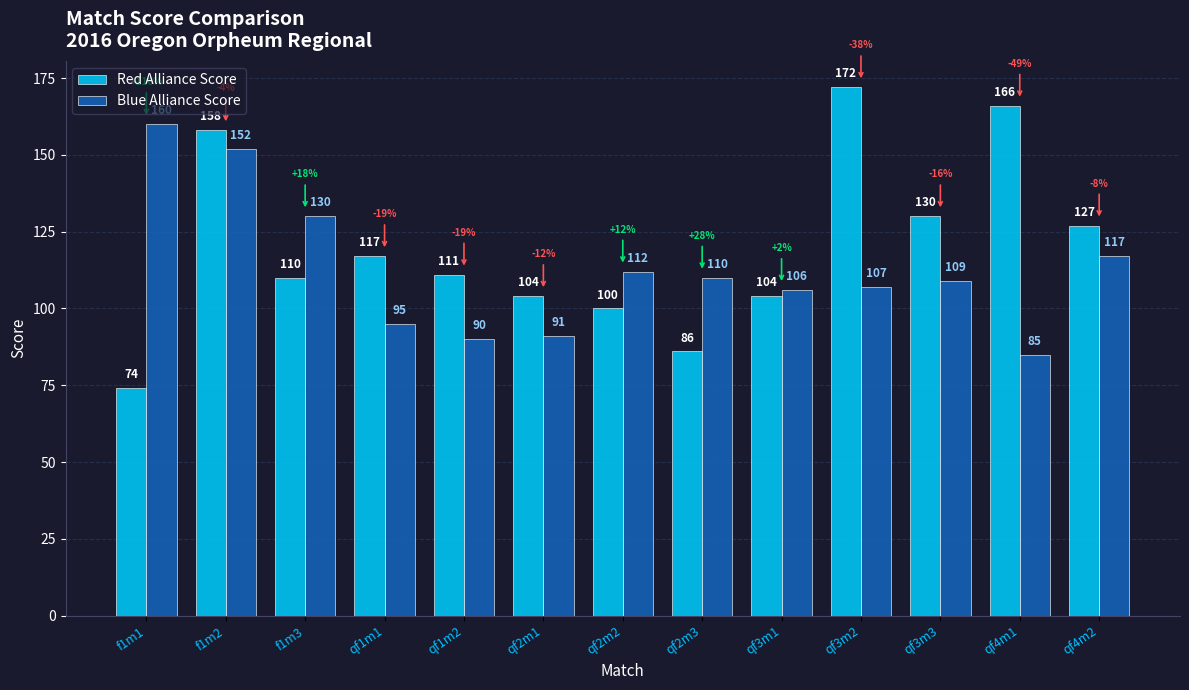

Reading left to right, extract all data points from this chart.

Red Alliance Score: f1m1=74	f1m2=158	f1m3=110	qf1m1=117	qf1m2=111	qf2m1=104	qf2m2=100	qf2m3=86	qf3m1=104	qf3m2=172	qf3m3=130	qf4m1=166	qf4m2=127
Blue Alliance Score: f1m1=160	f1m2=152	f1m3=130	qf1m1=95	qf1m2=90	qf2m1=91	qf2m2=112	qf2m3=110	qf3m1=106	qf3m2=107	qf3m3=109	qf4m1=85	qf4m2=117